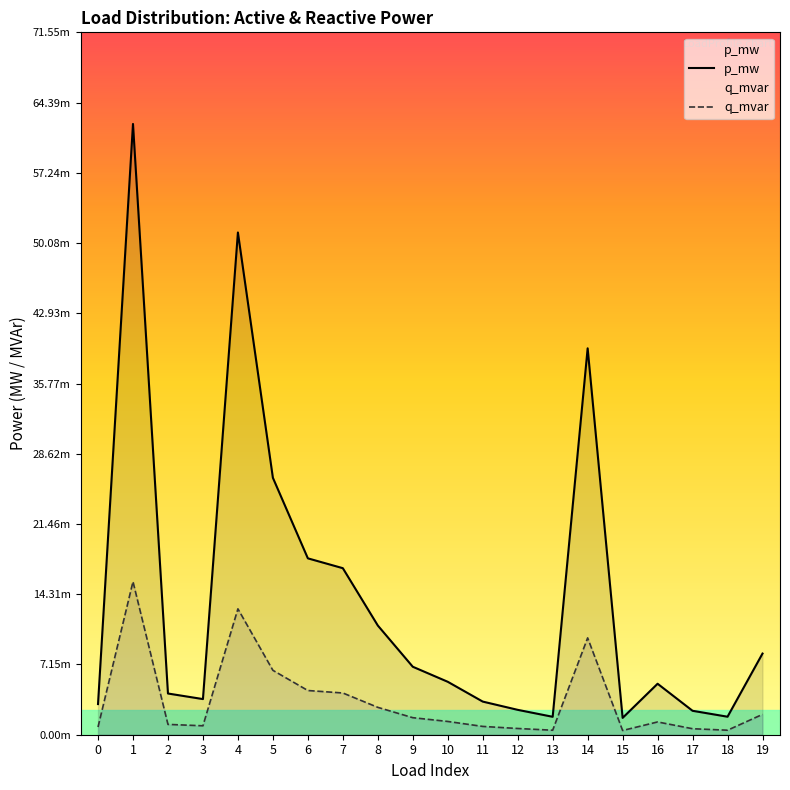

Which series changed the most between 5 and 9?

p_mw